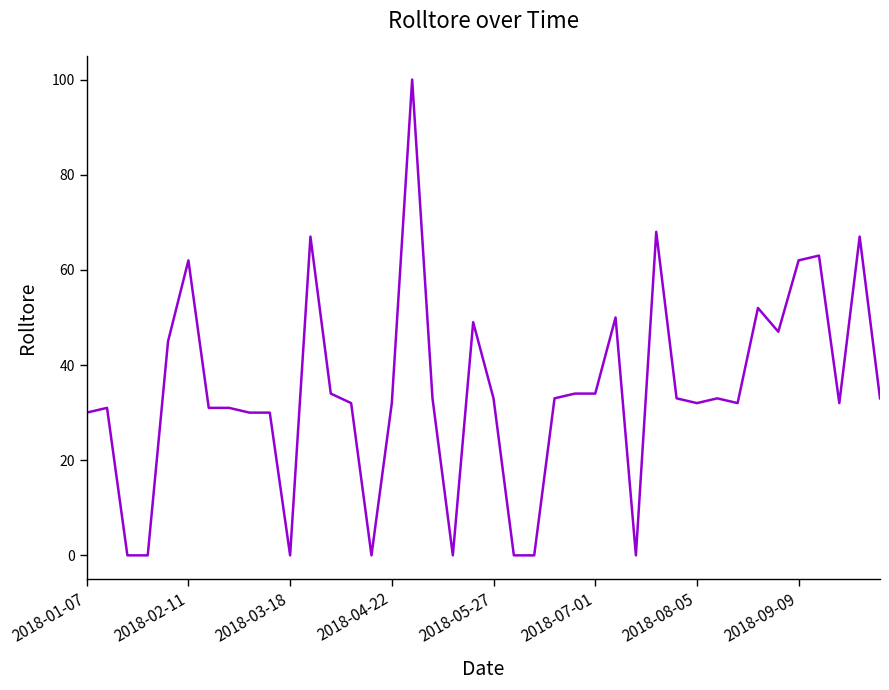

What is the greatest value displayed?

100